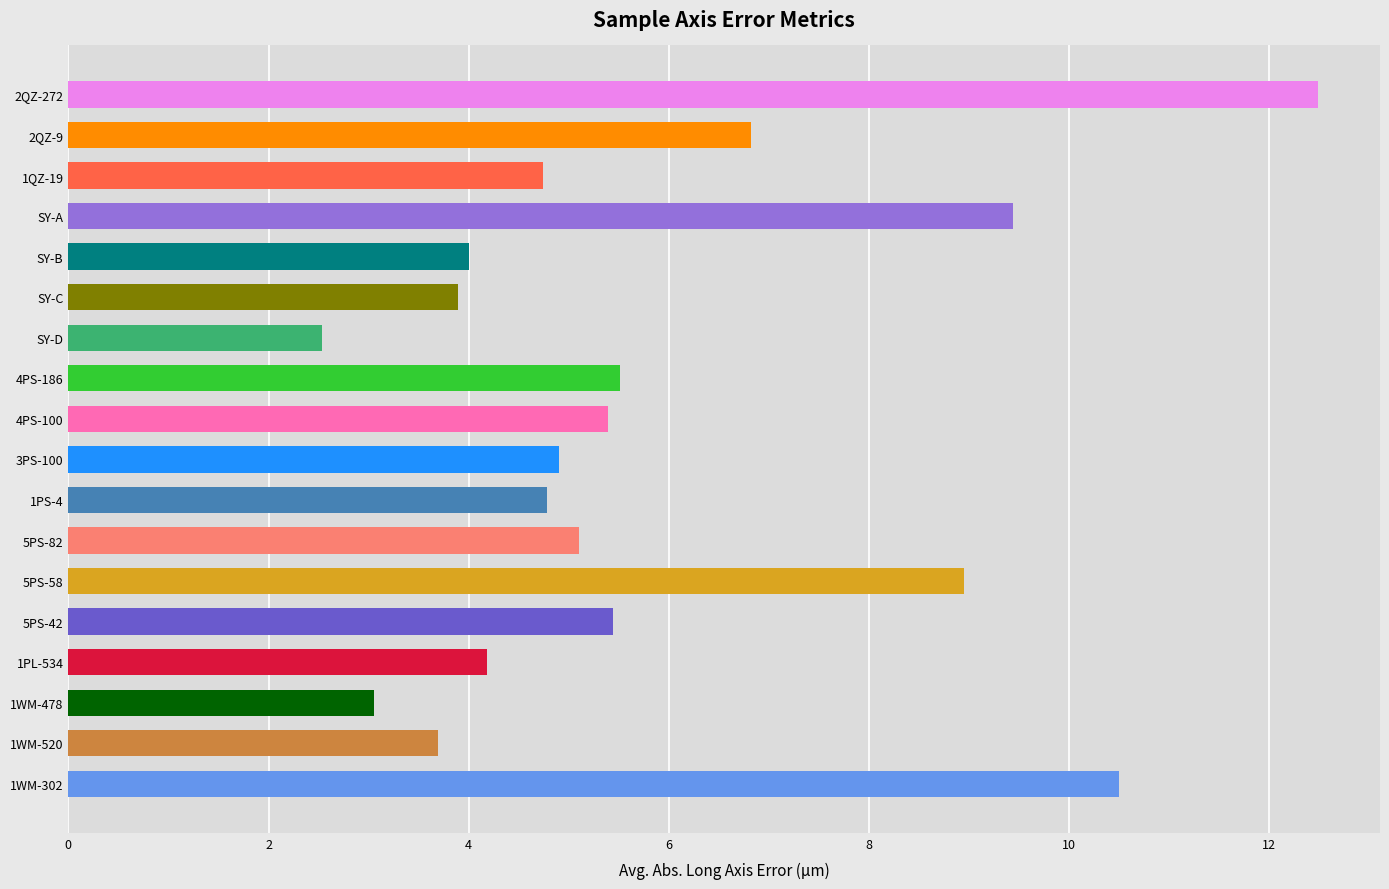

Does the chart contain stacked bars?

No